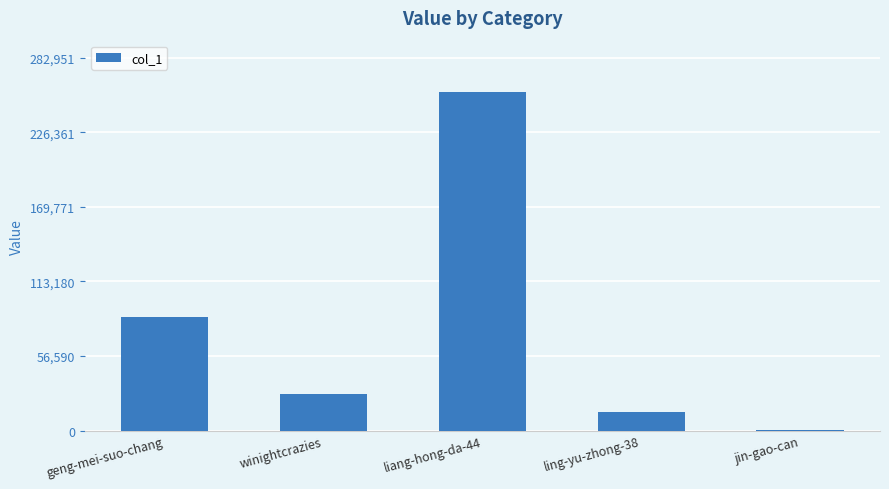

True or false: the data shows 40333 at winightcrazies.

False